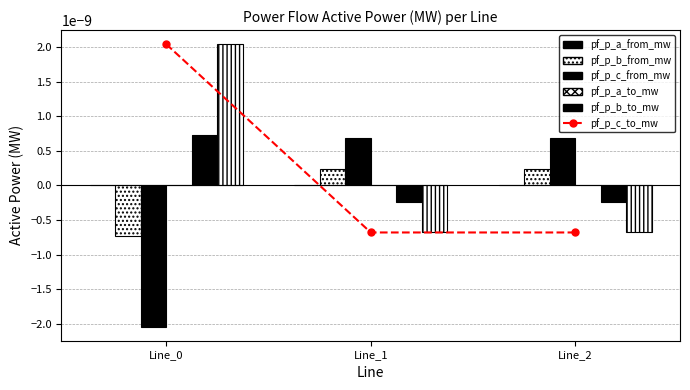

Between Line_1 and Line_2, which is larger?

Line_2